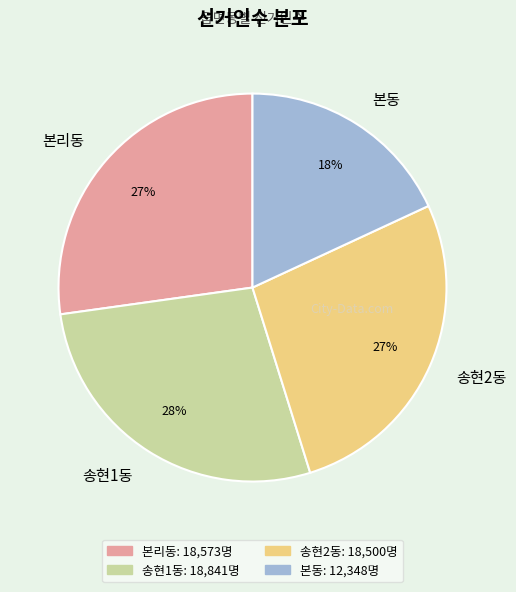

Which category has the smallest portion of the pie?

본동